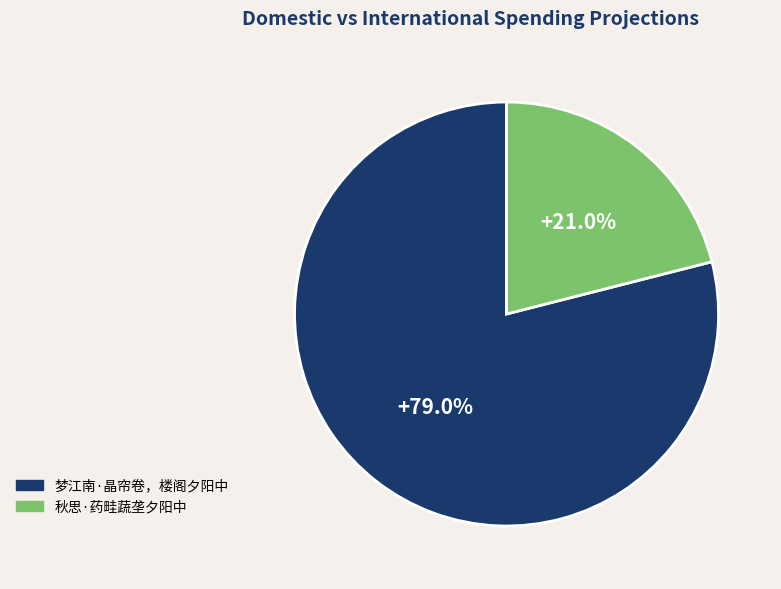

What percentage is the 秋思·药畦蔬垄夕阳中 slice, to the nearest percent?

21%